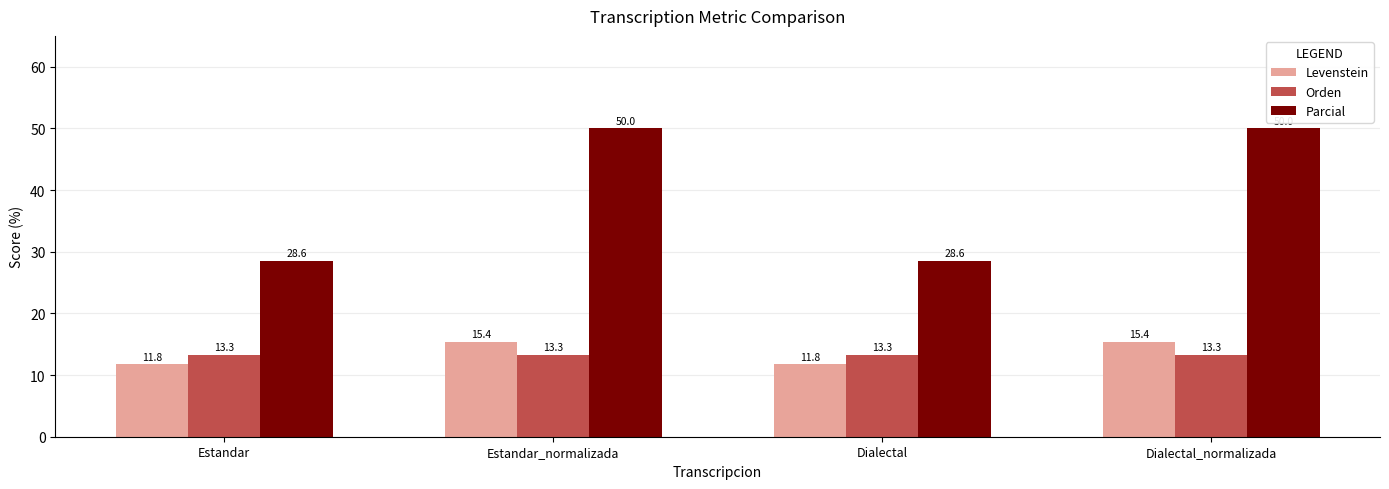

What is the greatest value displayed?

50.0